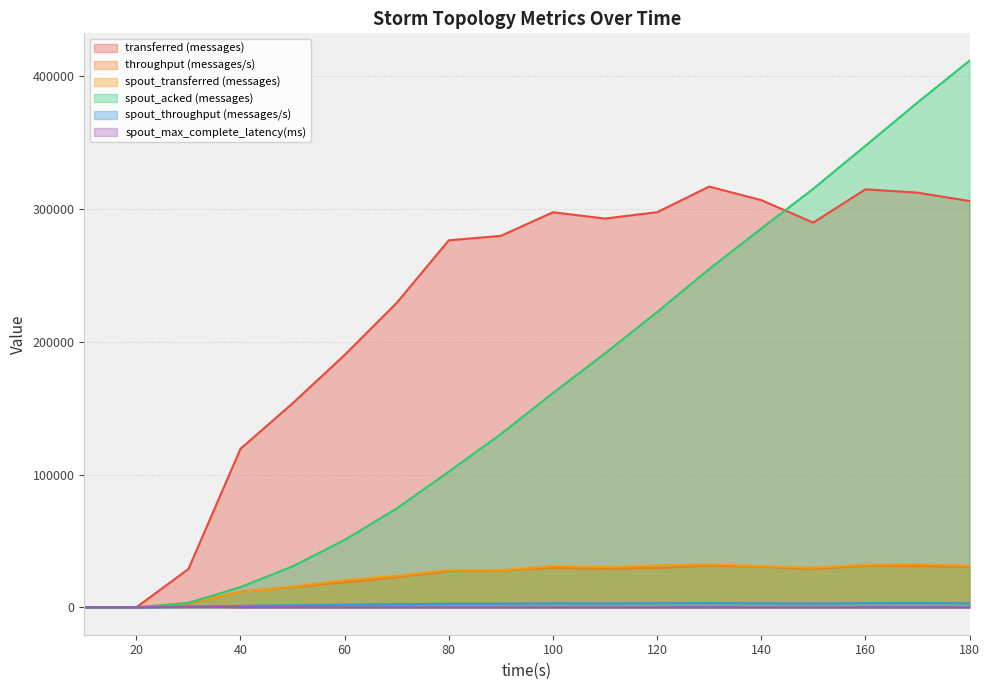

Which category has the highest value in the spout_acked (messages) series?

180